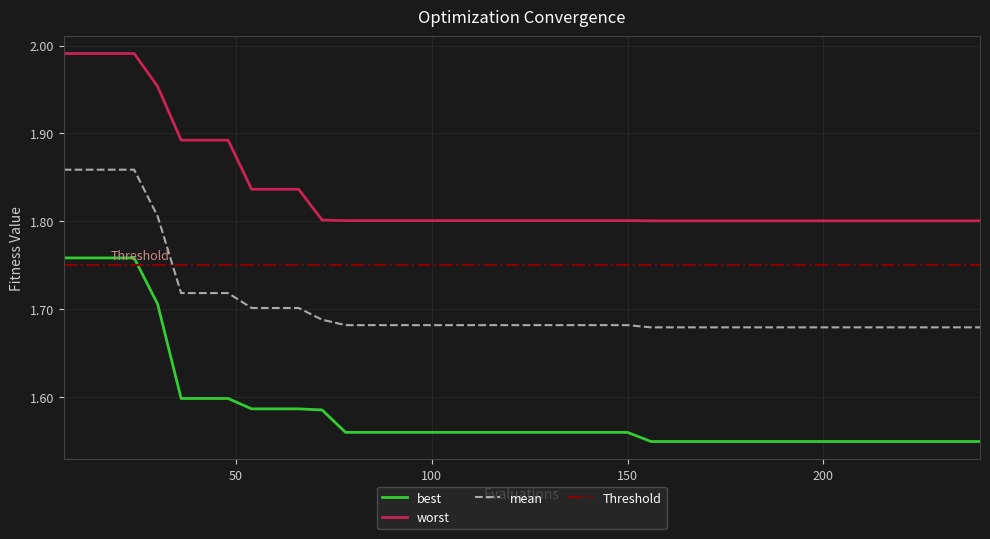

True or false: worst and mean cross at least once.

False